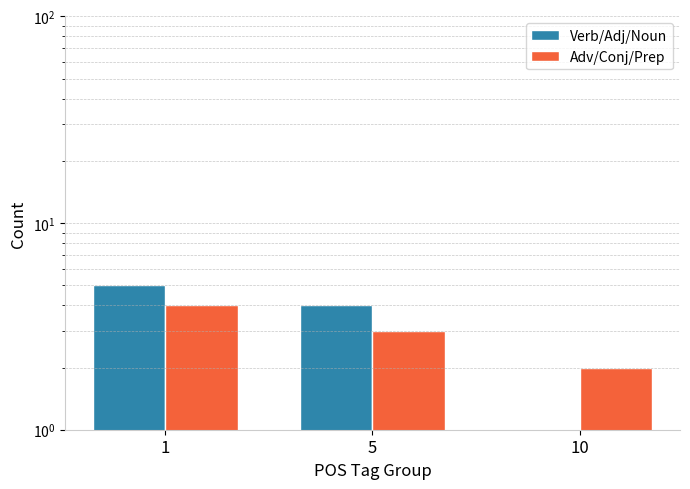

At 5, list the series in order from largest to smallest.

Verb/Adj/Noun, Adv/Conj/Prep